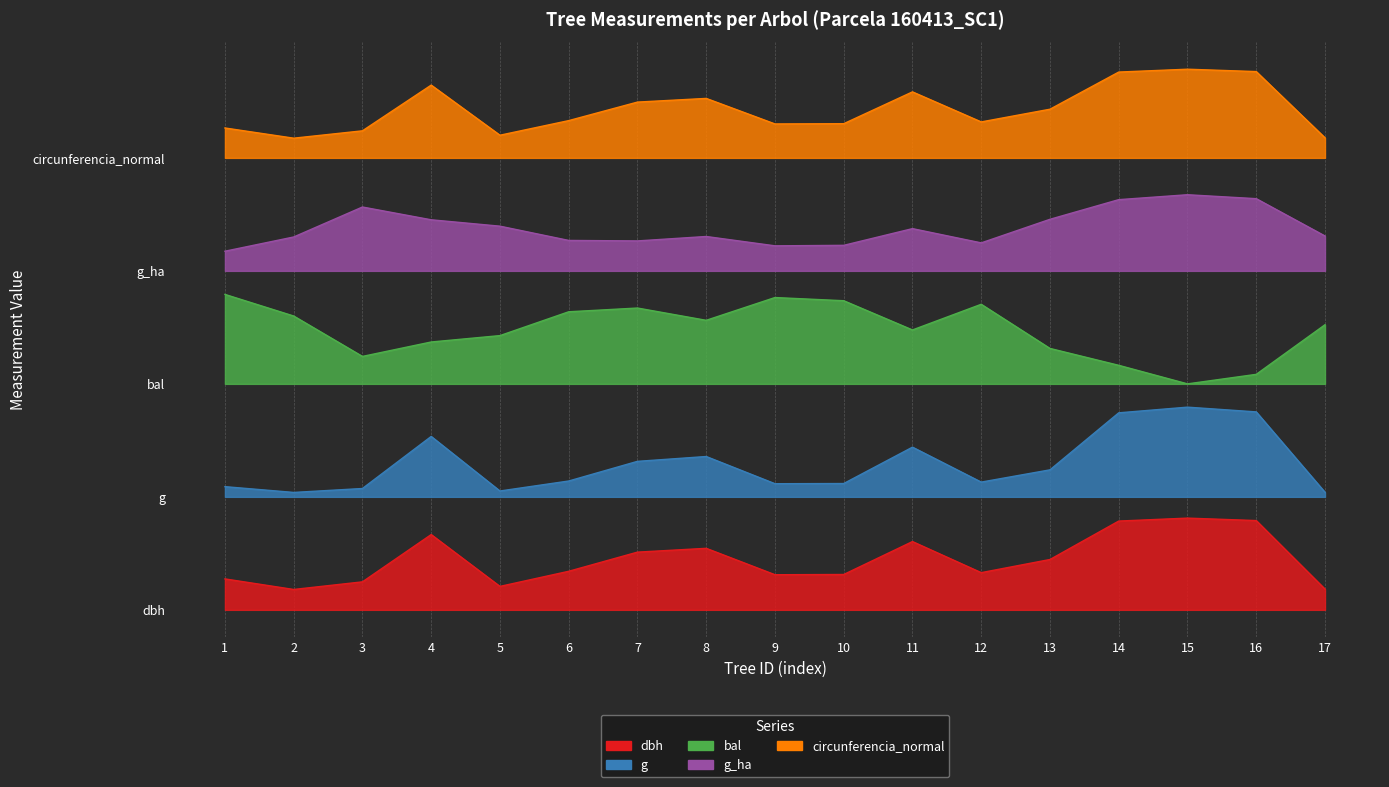

Rank the series by their average value, from lowest to highest.

dbh, g, bal, g_ha, circunferencia_normal